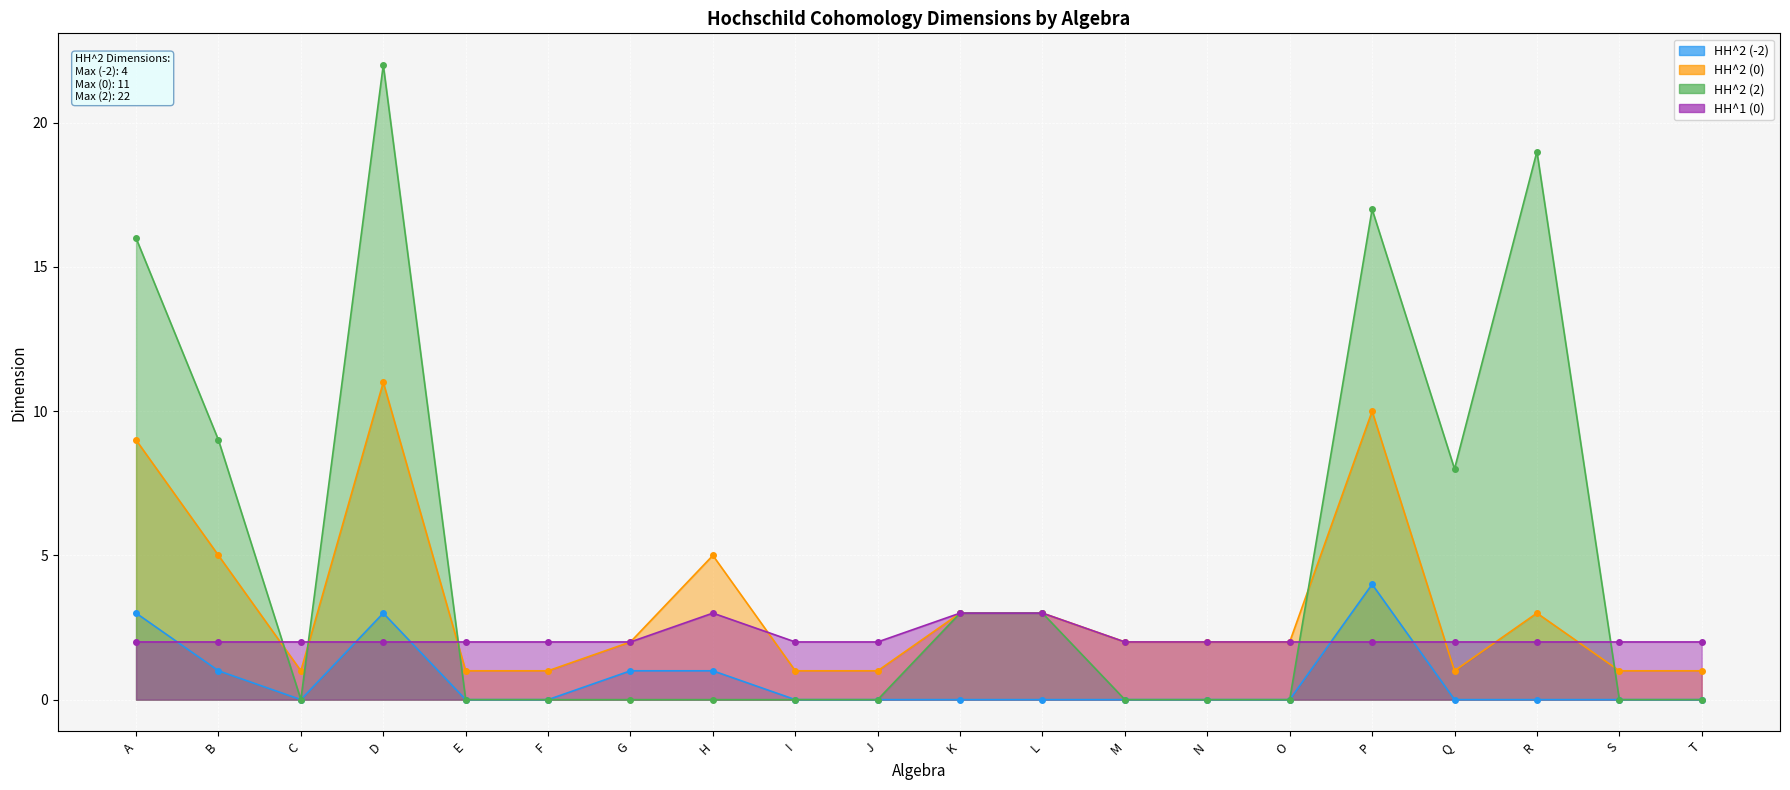

Reading left to right, what are all the values shown in this chart?

HH^2 (-2): A=3	B=1	C=0	D=3	E=0	F=0	G=1	H=1	I=0	J=0	K=0	L=0	M=0	N=0	O=0	P=4	Q=0	R=0	S=0	T=0
HH^2 (0): A=9	B=5	C=1	D=11	E=1	F=1	G=2	H=5	I=1	J=1	K=3	L=3	M=2	N=2	O=2	P=10	Q=1	R=3	S=1	T=1
HH^2 (2): A=16	B=9	C=0	D=22	E=0	F=0	G=0	H=0	I=0	J=0	K=3	L=3	M=0	N=0	O=0	P=17	Q=8	R=19	S=0	T=0
HH^1 (0): A=2	B=2	C=2	D=2	E=2	F=2	G=2	H=3	I=2	J=2	K=3	L=3	M=2	N=2	O=2	P=2	Q=2	R=2	S=2	T=2